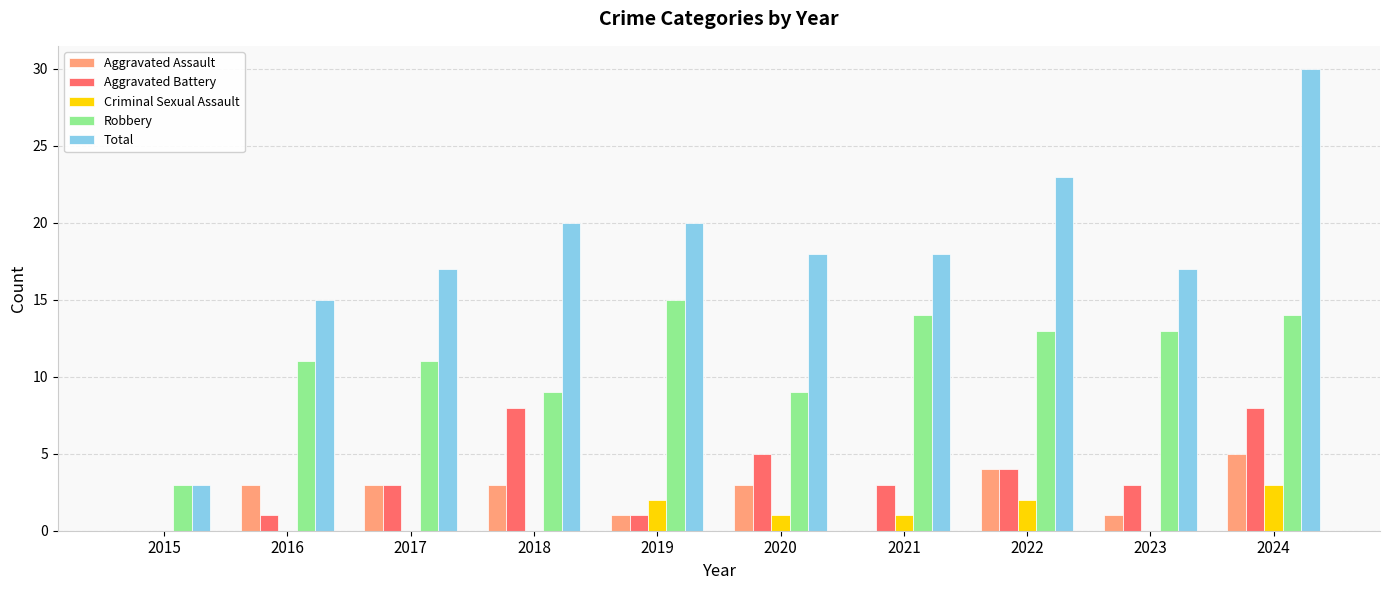

Which category has the highest value across all series?

2024